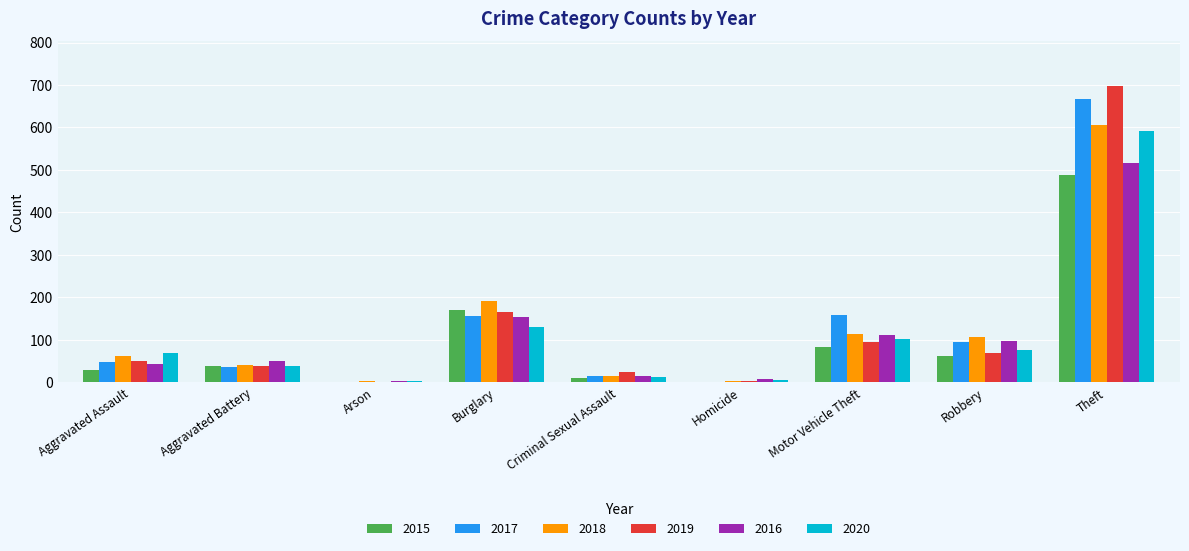

Count the number of categories in the chart.

9